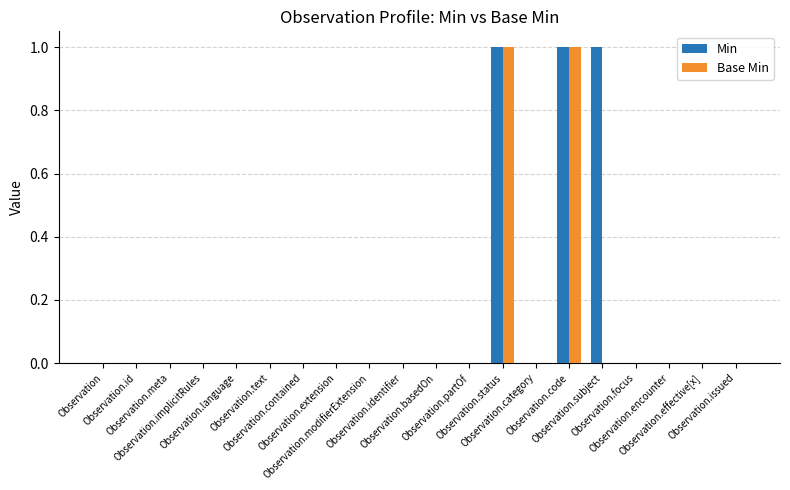

Which series has the largest total across all categories?

Min